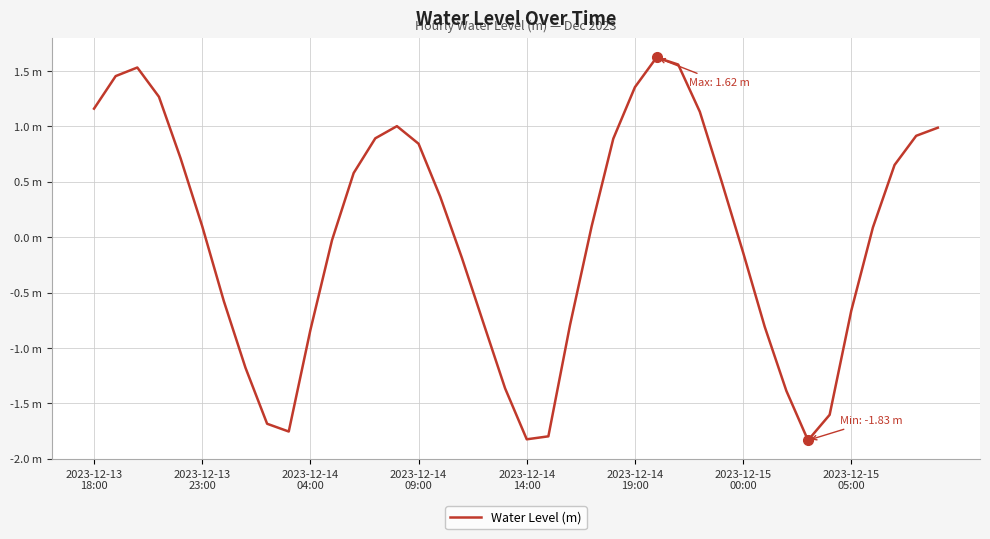

How many points are higher than both their immediate neighbors (excluding endpoints)?

3